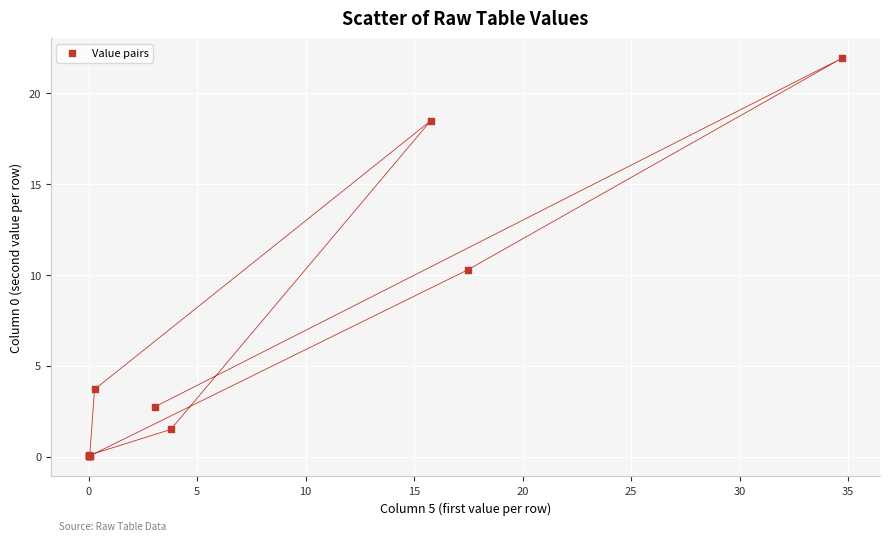

What Y value in the scatter plot is closest to 10?

10.3